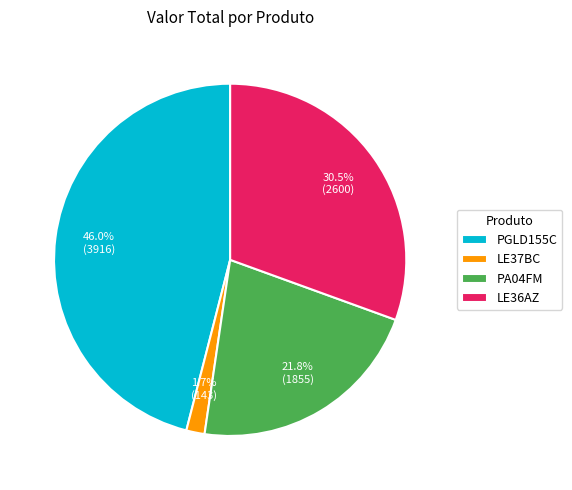

Does any single category account for the majority?

No